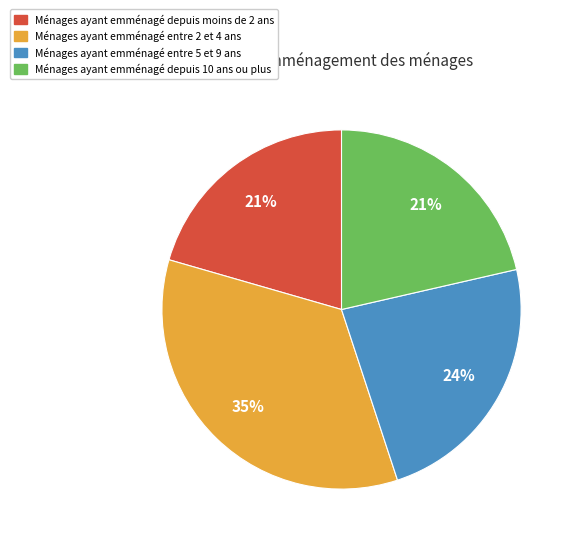

What is the largest slice in the pie chart?

Ménages ayant emménagé entre 2 et 4 ans